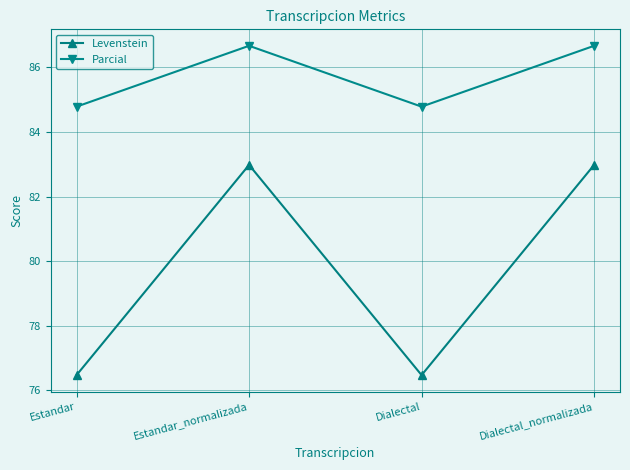

Rank the series at Dialectal from highest to lowest value.

Parcial, Levenstein